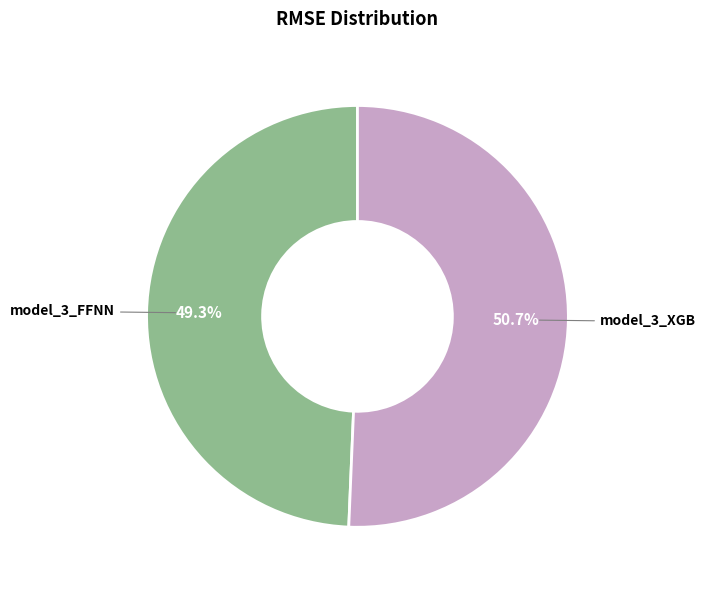

Is the sum of model_3_XGB and model_3_FFNN greater than half?

Yes